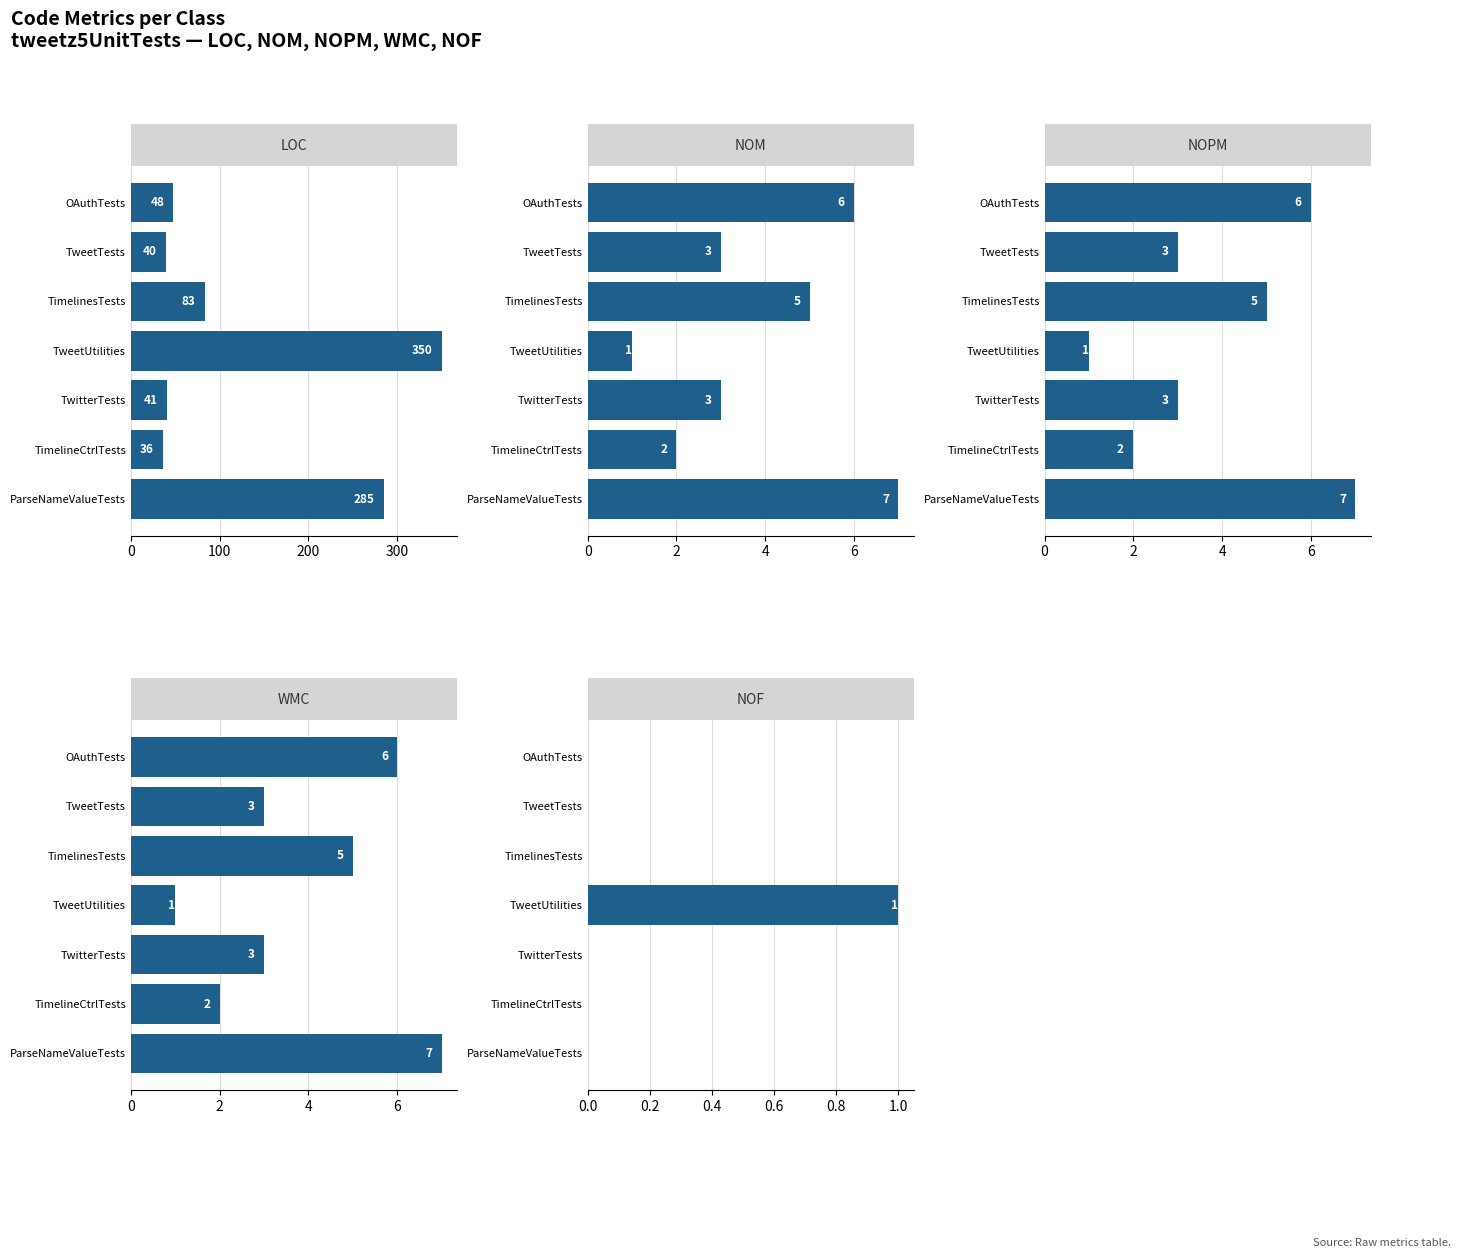

Between TwitterTests and TimelineCtrlTests, which series saw the biggest shift?

LOC